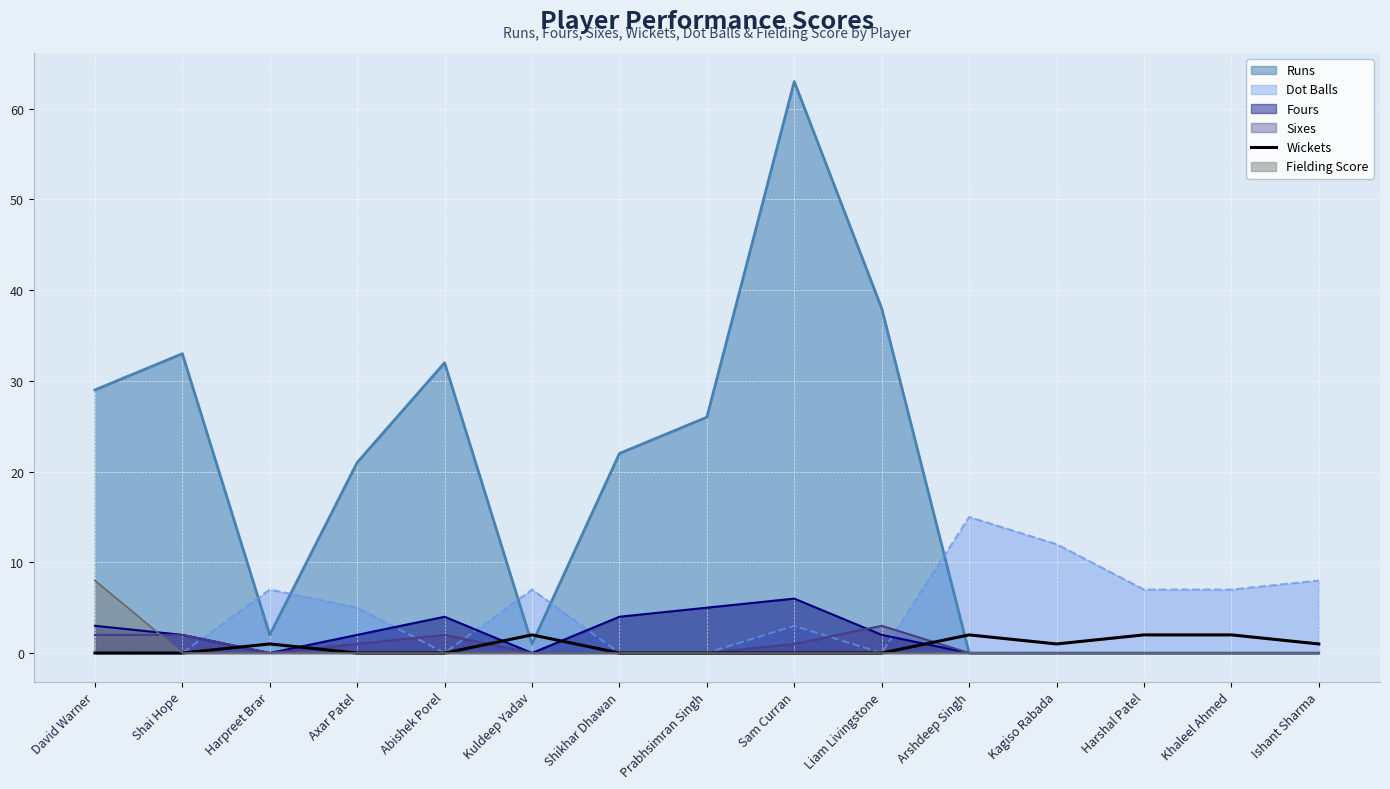

What position from the right is Prabhsimran Singh?

8